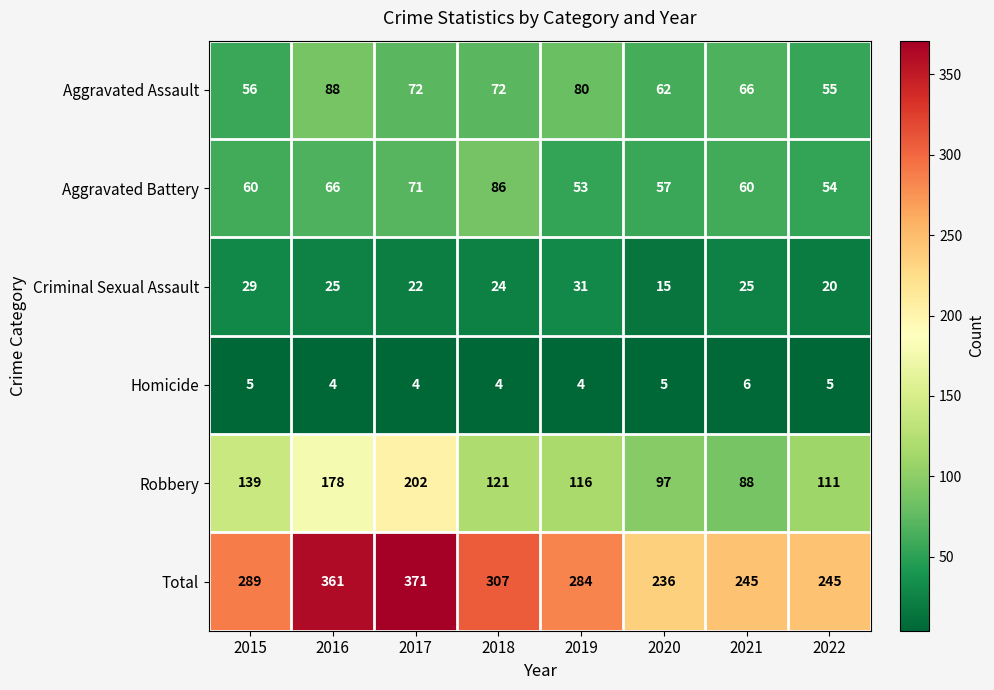

What is the maximum value for Criminal Sexual Assault?

31